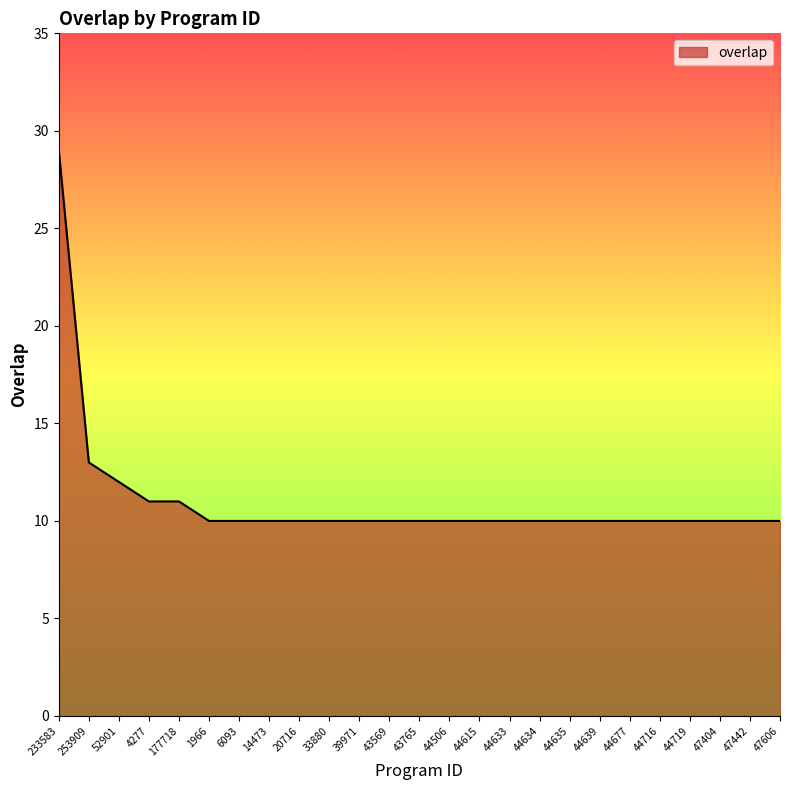

Between 44633 and 253909, which is larger?

253909